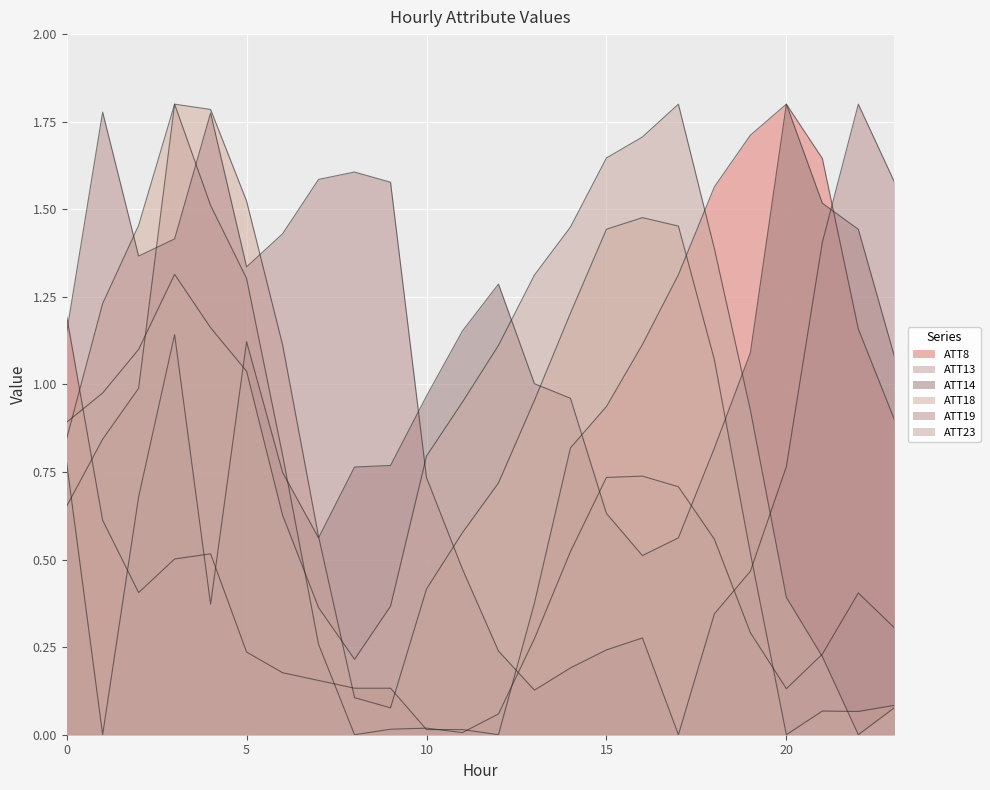

What are all the series names shown in the legend?

ATT8, ATT13, ATT14, ATT18, ATT19, ATT23